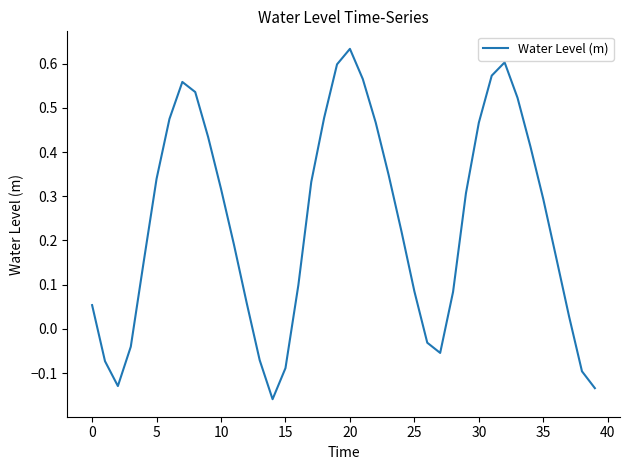

Is this an area chart (filled region under the line)?

No